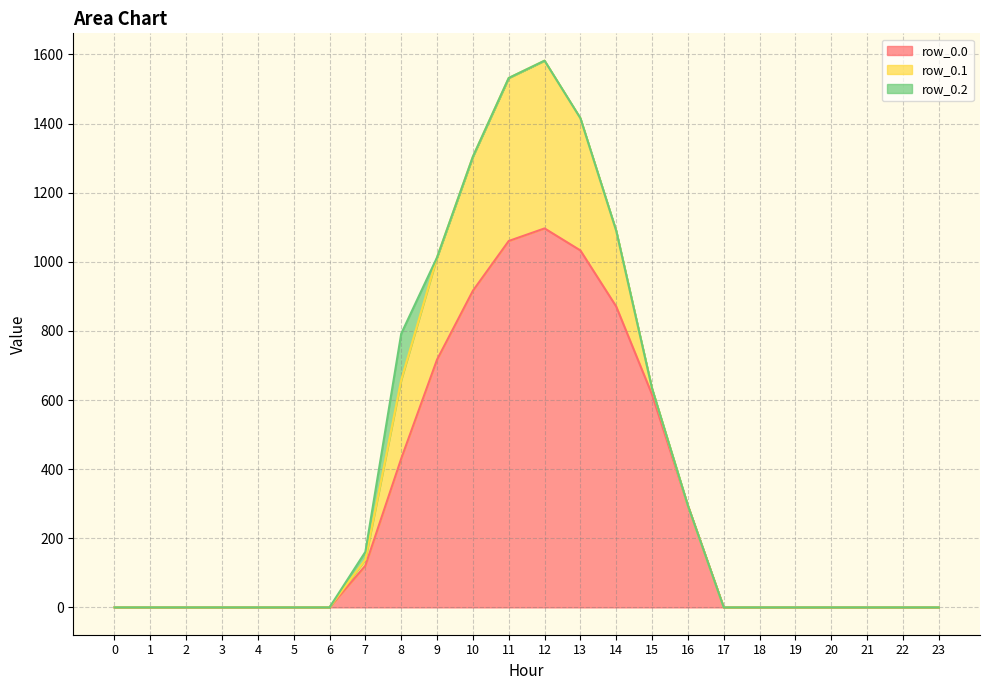

Reading right to left, list all the values displayed in this chart.

row_0.0: 23=0.0	22=0.0	21=0.0	20=0.0	19=0.0	18=0.0	17=0.0	16=294.5	15=615.9	14=870.6	13=1032.9	12=1096.7	11=1060.3	10=916.2	9=716.9	8=430.3	7=120.6	6=0.0	5=0.0	4=0.0	3=0.0	2=0.0	1=0.0	0=0.0
row_0.1: 23=0.0	22=0.0	21=0.0	20=0.0	19=0.0	18=0.0	17=0.0	16=0.0	15=17.3	14=219.2	13=382.7	12=485.4	11=471.7	10=388.1	9=295.9	8=227.5	7=17.7	6=0.0	5=0.0	4=0.0	3=0.0	2=0.0	1=0.0	0=0.0
row_0.2: 23=0.0	22=0.0	21=0.0	20=0.0	19=0.0	18=0.0	17=0.0	16=0.0	15=0.0	14=0.0	13=0.0	12=0.0	11=0.0	10=0.0	9=0.0	8=134.2	7=22.3	6=0.0	5=0.0	4=0.0	3=0.0	2=0.0	1=0.0	0=0.0